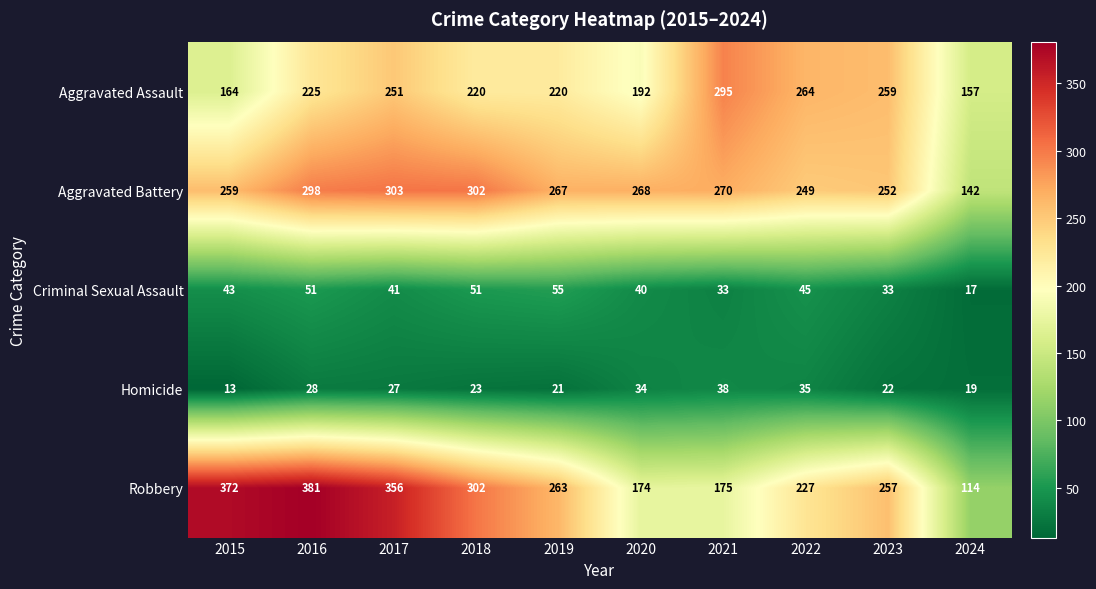

Which series has the largest range (max minus min)?

Robbery